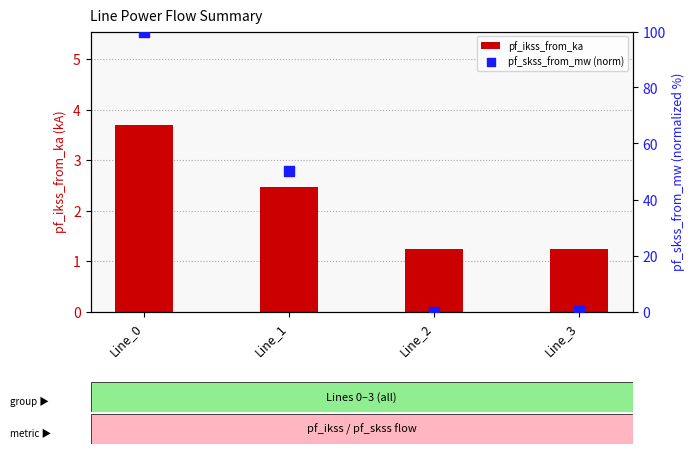

Which series has the largest total across all categories?

pf_skss_from_mw (norm)